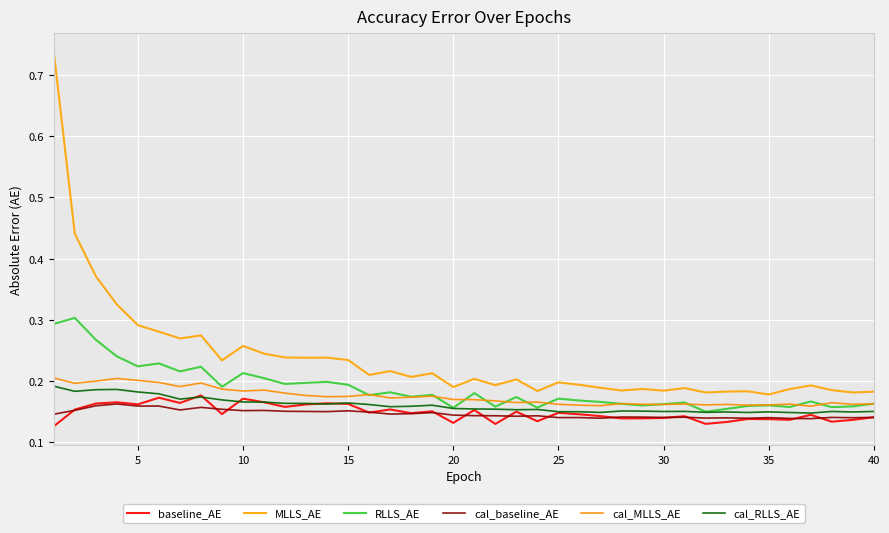

What is the maximum value for cal_MLLS_AE?

0.2